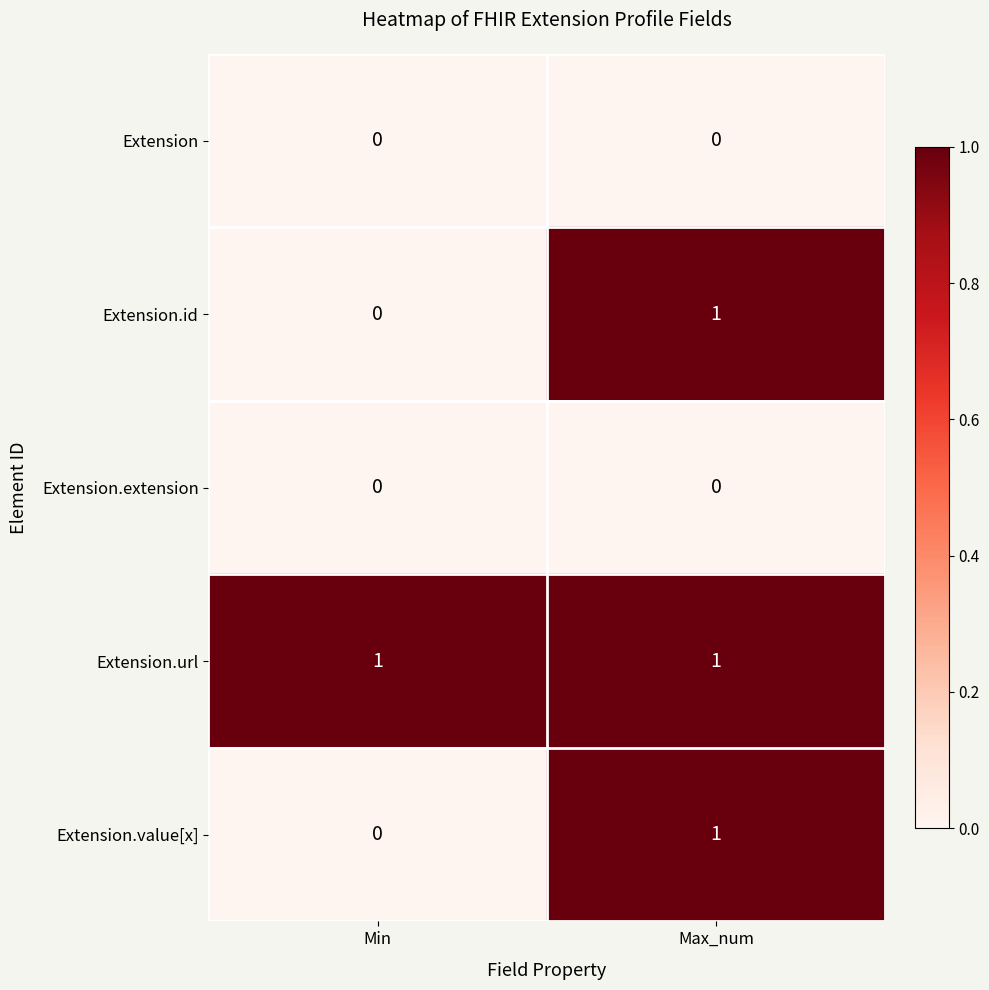

At which category is the sum across all series the highest?

Max_num